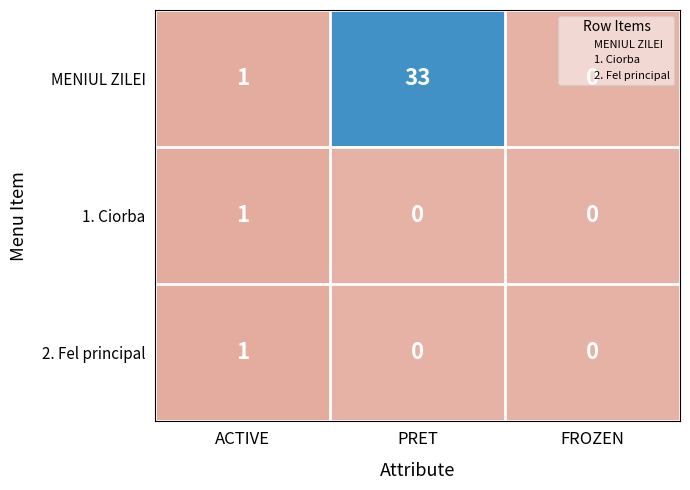

At which category is the sum across all series the highest?

PRET